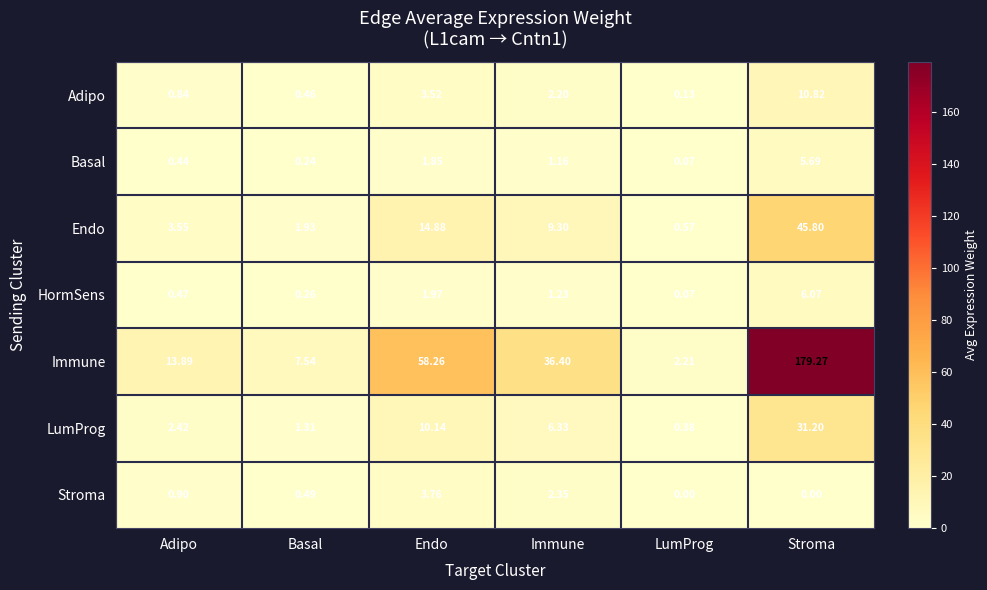

Where is Endo nearest to the value 23?

Endo